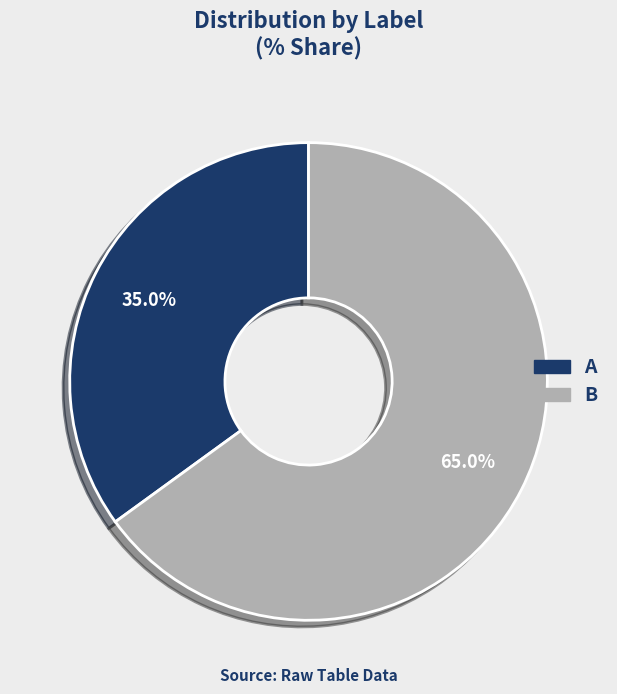

Is B the majority of the pie?

Yes